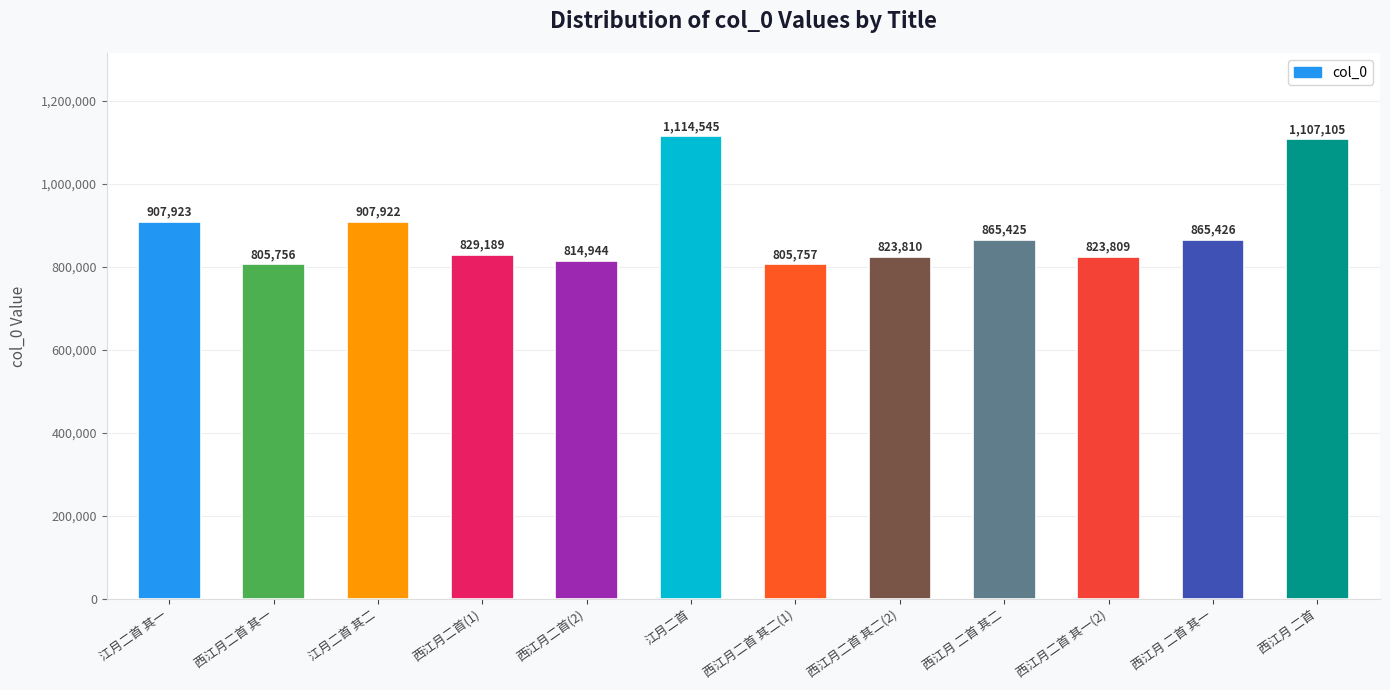

Between 西江月二首 其一 and 西江月 二首 其二, which is larger?

西江月 二首 其二